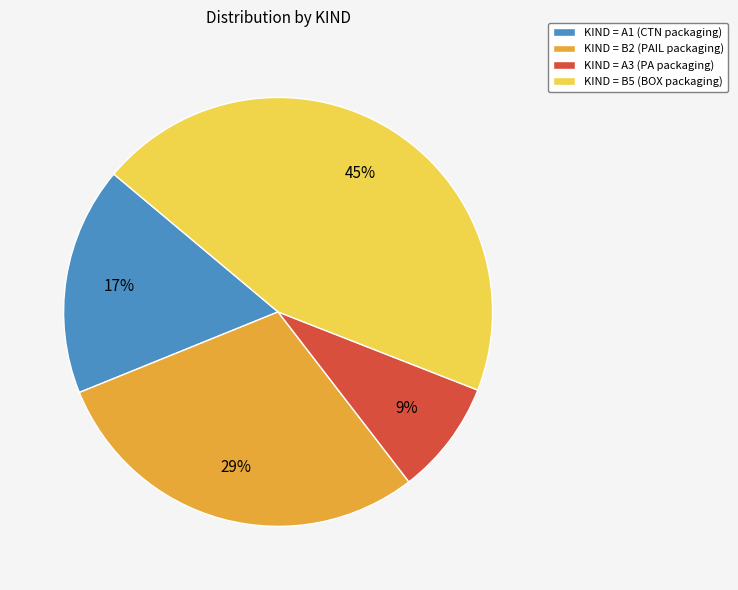

True or false: KIND = B2 (PAIL packaging) accounts for 43% of the total.

False